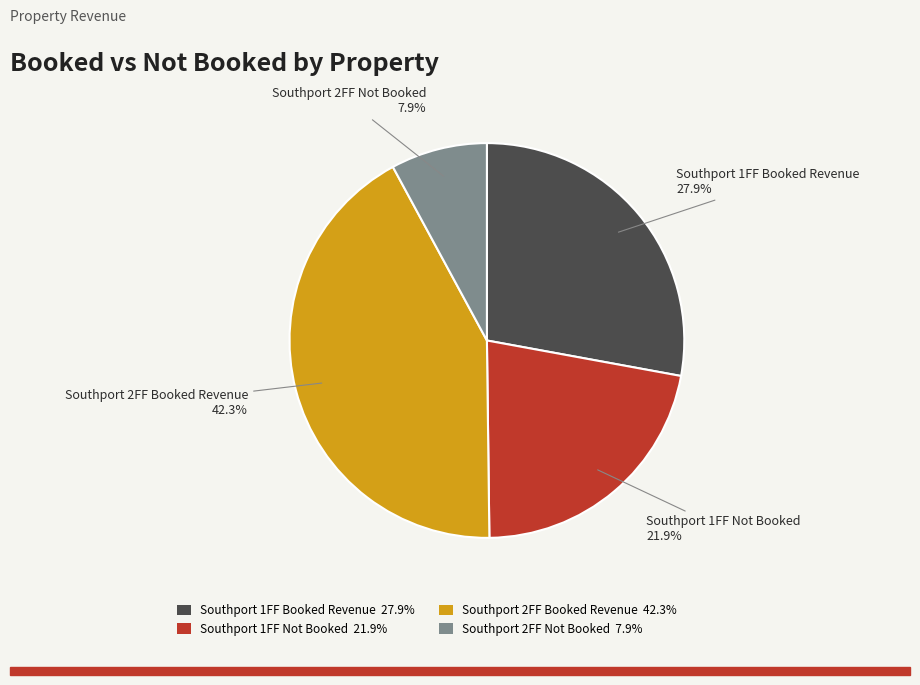

Which has a higher value, Southport 2FF Not Booked or Southport 1FF Booked Revenue?

Southport 1FF Booked Revenue